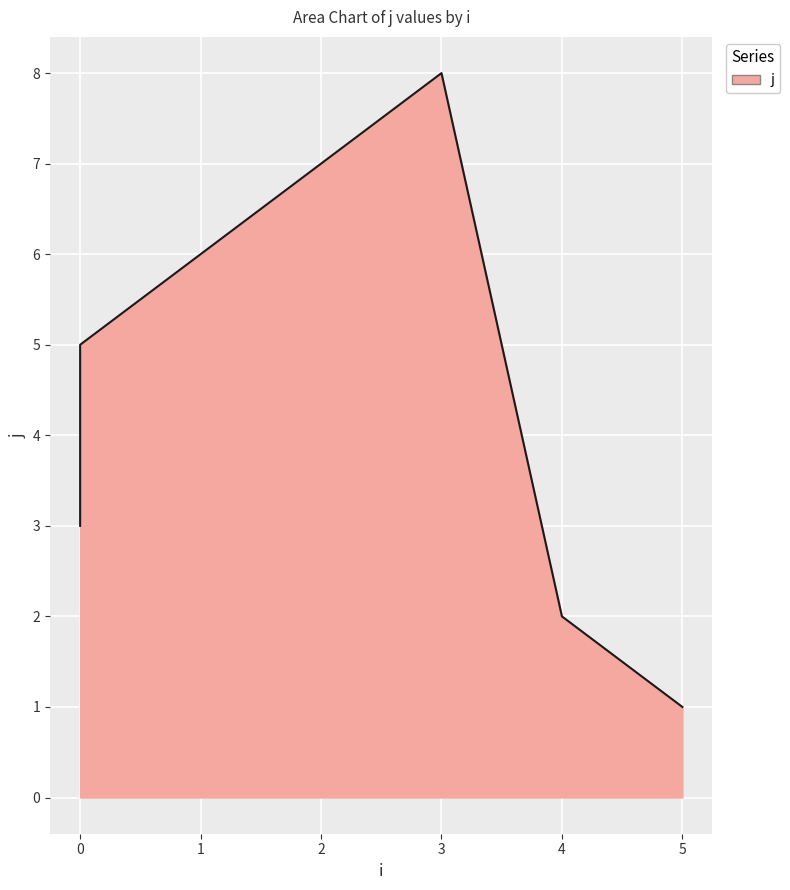

Count the number of values greater than 5.

3